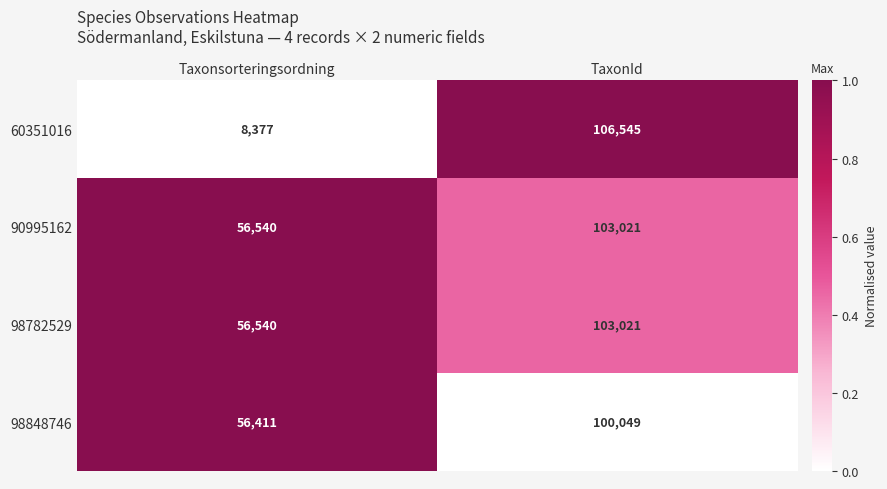

Is it true that 60351016 equals 106545 at TaxonId?

True